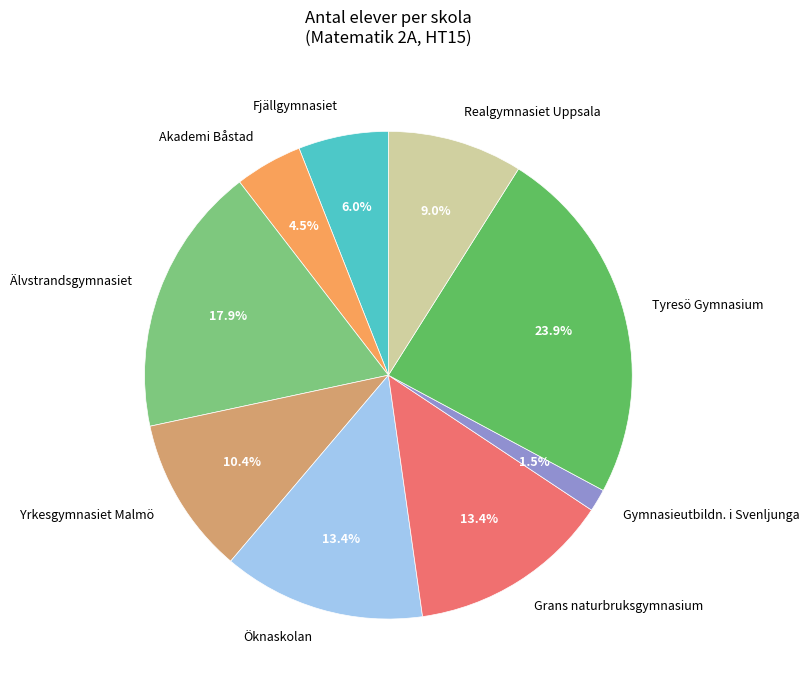

To the nearest percent, what is the average slice percentage?

11%